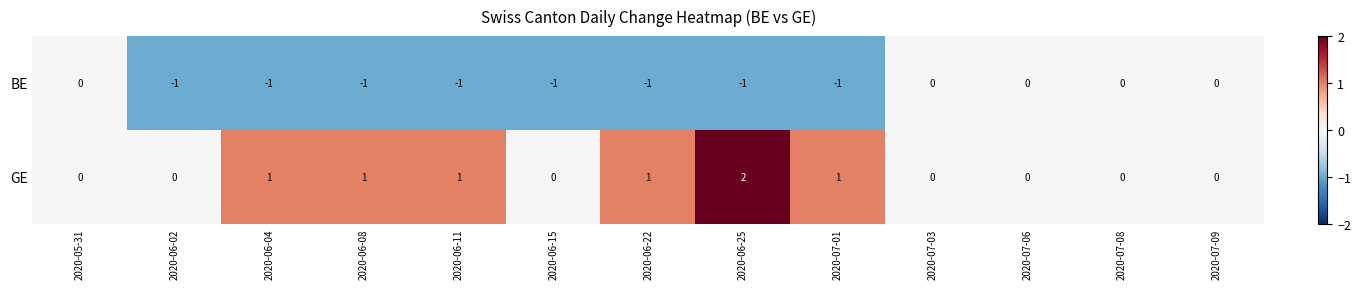

Reading right to left, list all the values displayed in this chart.

BE: 0	0	0	0	-1	-1	-1	-1	-1	-1	-1	-1	0
GE: 0	0	0	0	1	2	1	0	1	1	1	0	0